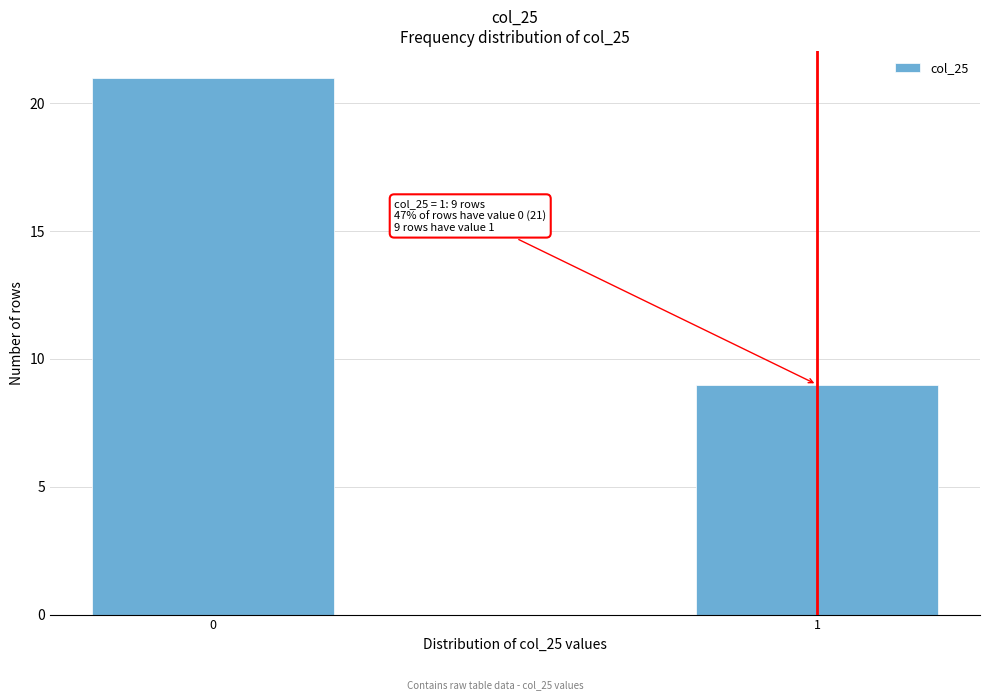

Reading left to right, list all the values displayed in this chart.

21	9